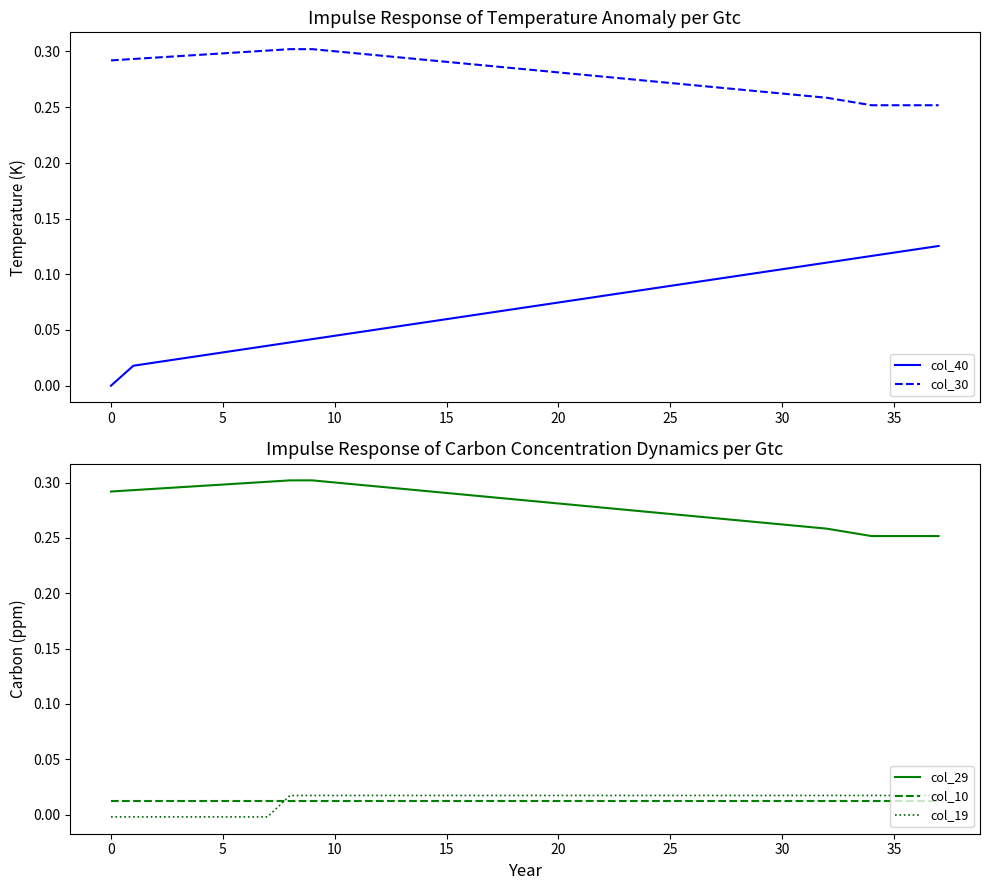

What is the difference between the highest and lowest values at 14?

0.3